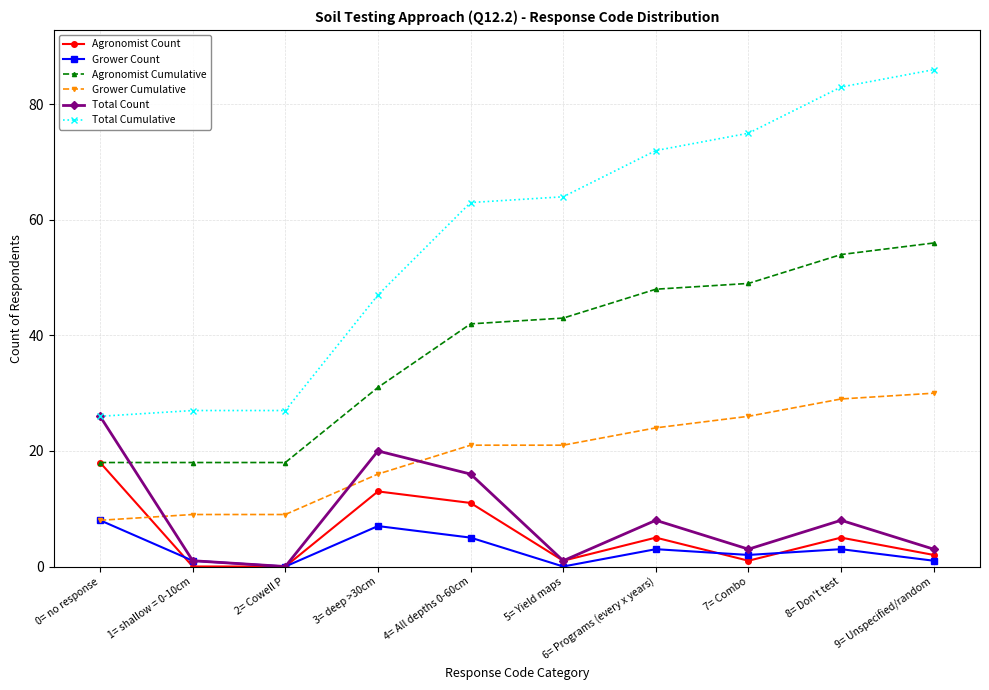

How many lines are shown in the chart?

6